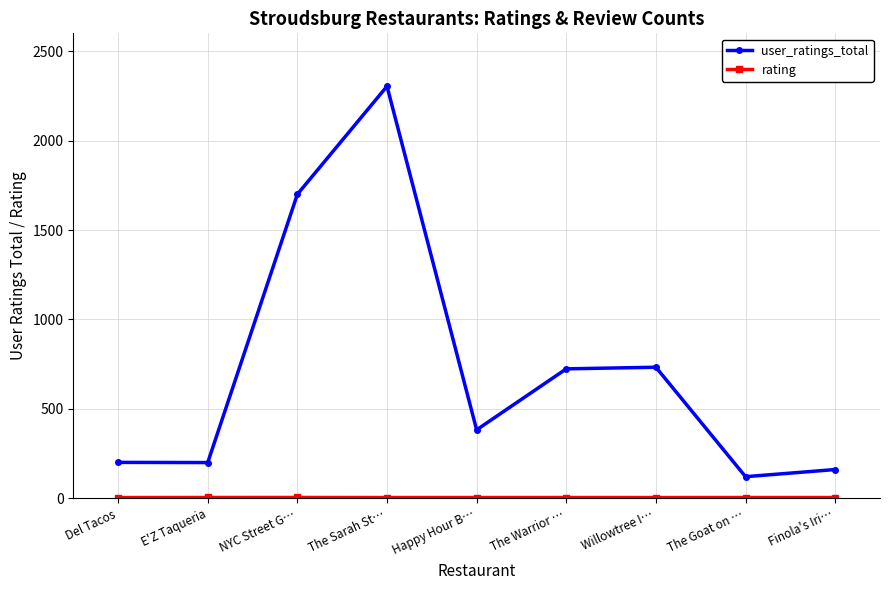

What is the label of the 2nd point from the left?

E'Z Taqueria